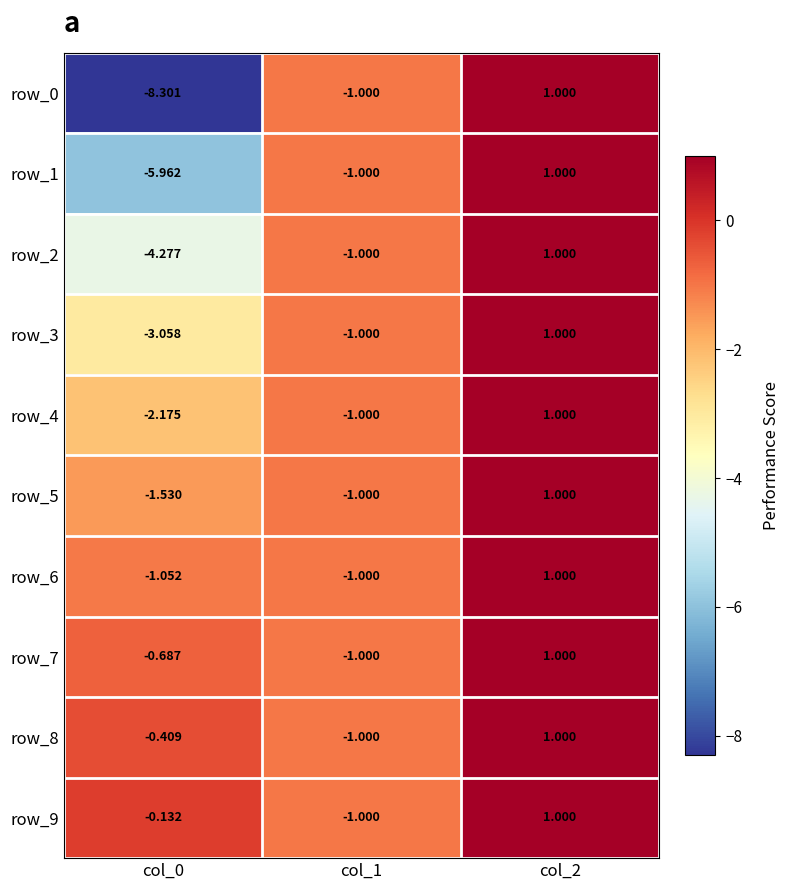

Where is row_1 nearest to the value -2?

col_1